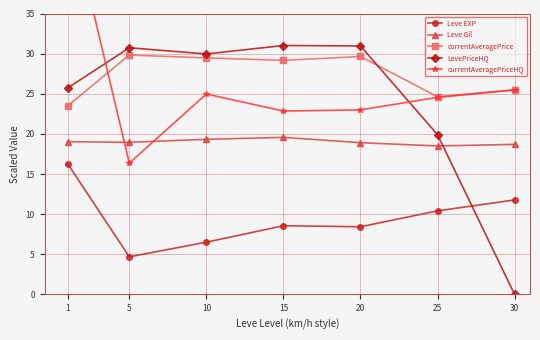

Where does the currentAveragePriceHQ series first go above 24?

1